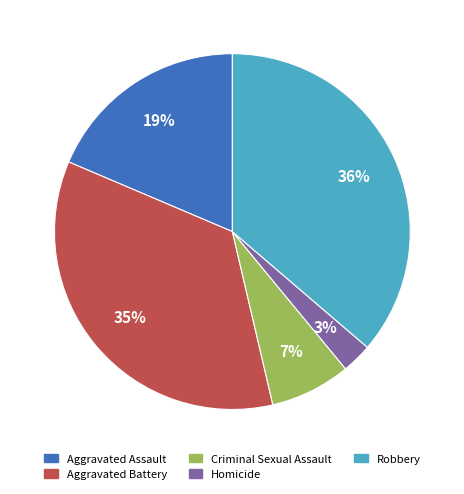

Is there a majority slice in this chart?

No